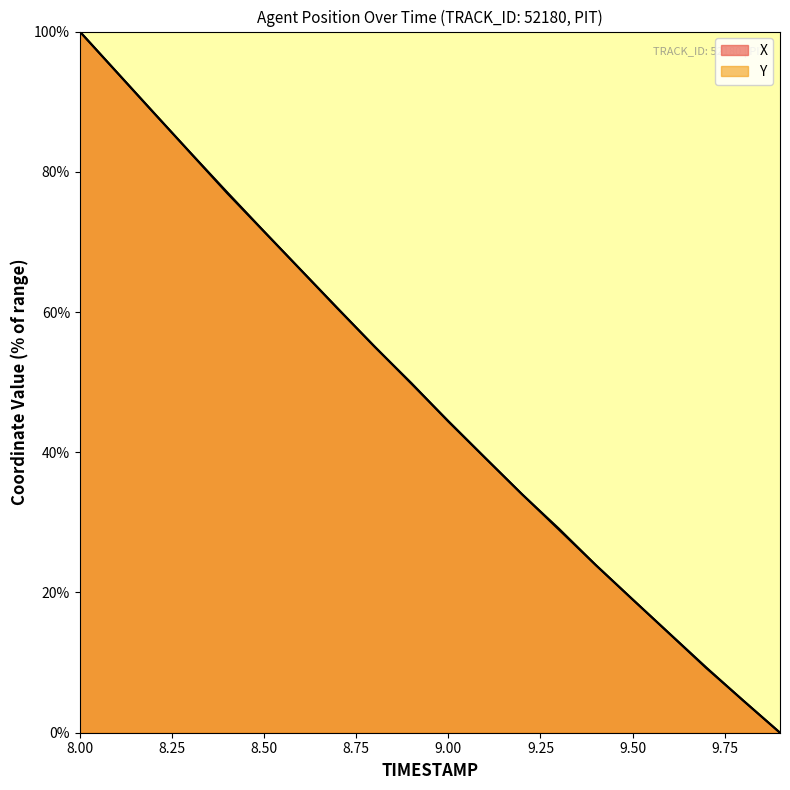

Which series has the widest spread of values?

X